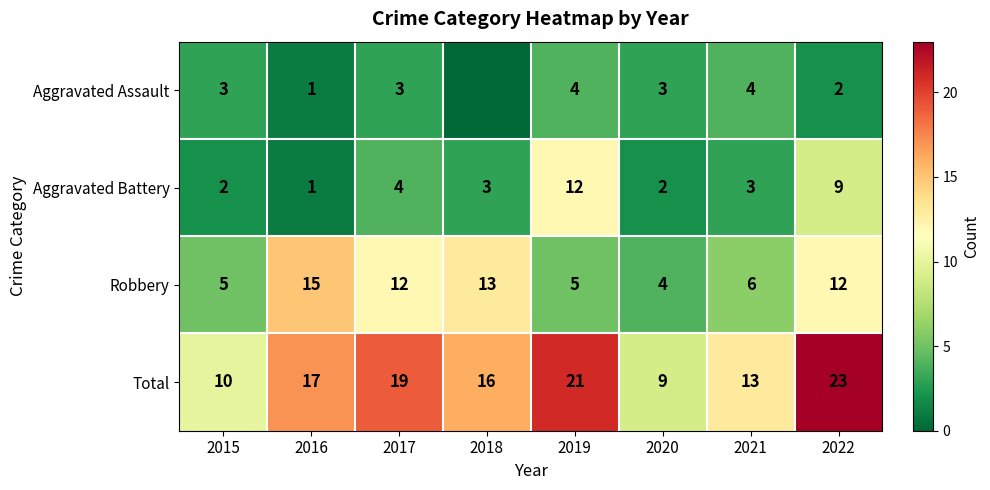

Is the value of Total at 2015 greater than the value of Aggravated Assault at 2019?

Yes